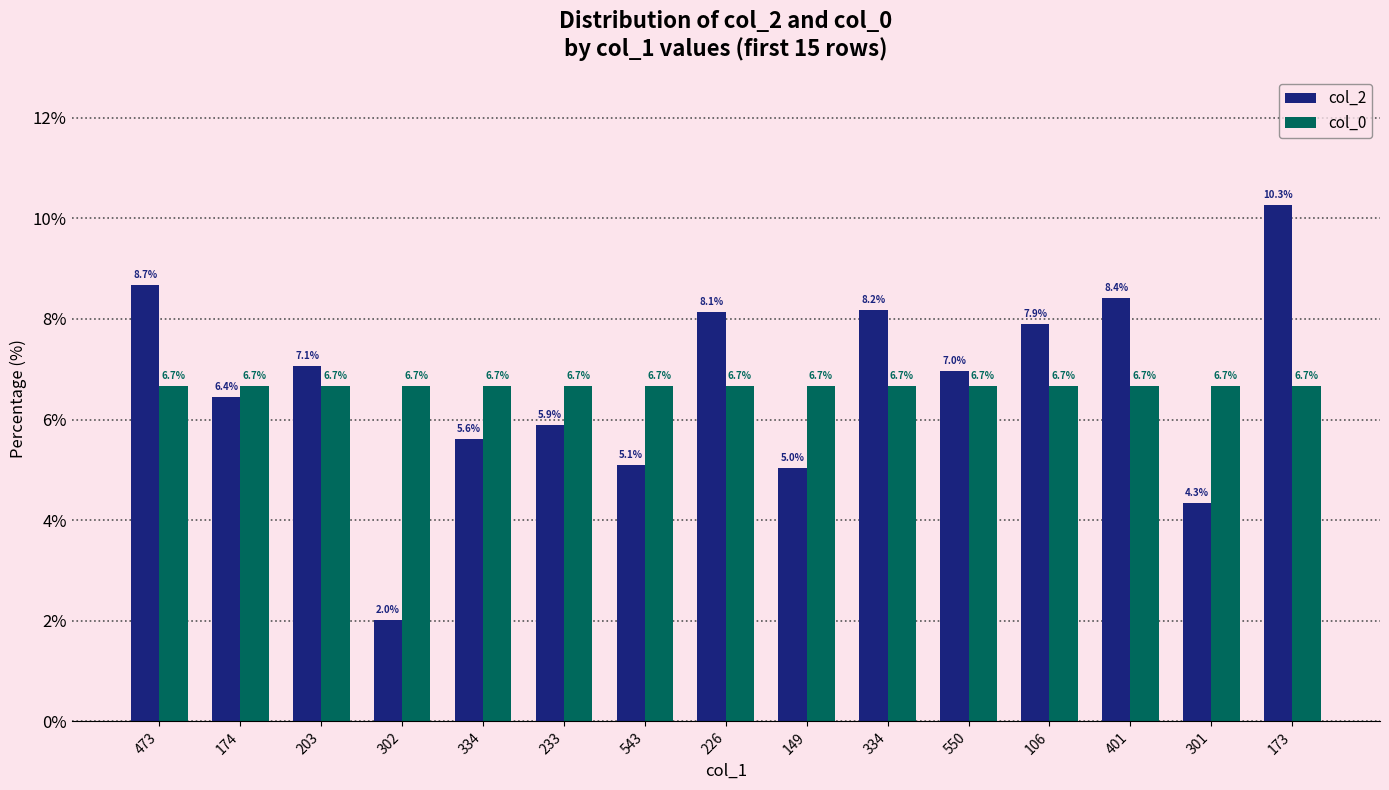

What are all the series names shown in the legend?

col_2, col_0